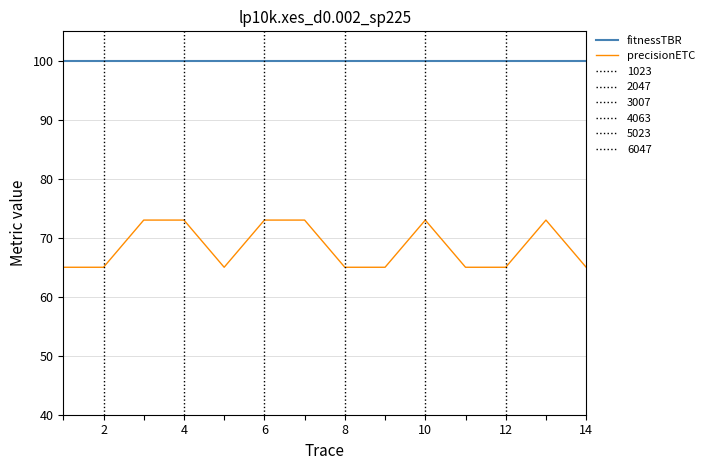

Is it true that precisionETC equals 99 at 4?

False